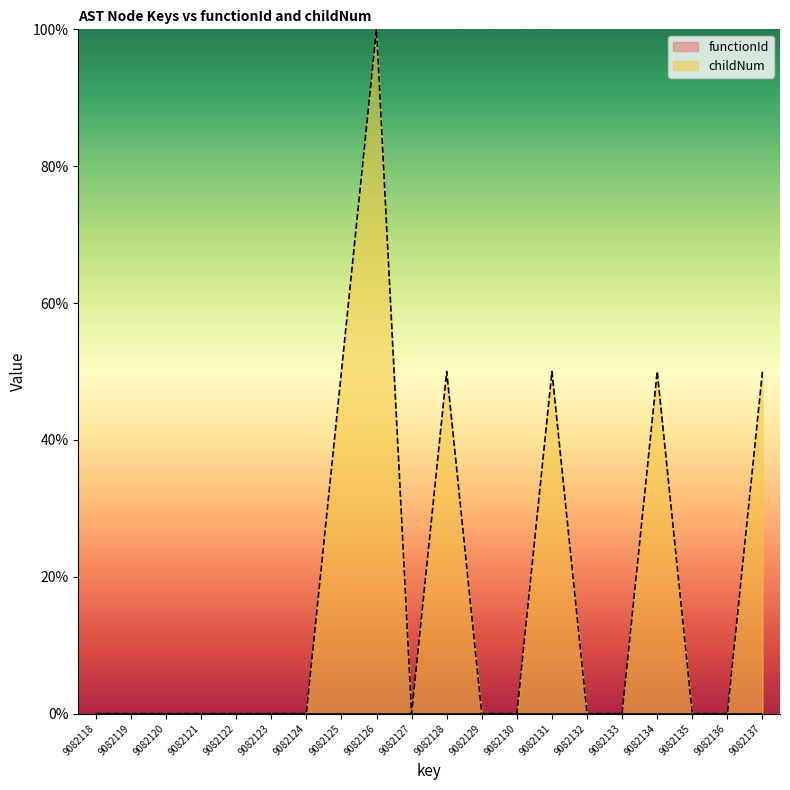

The value at 9082133 is 59.3. True or false?

False